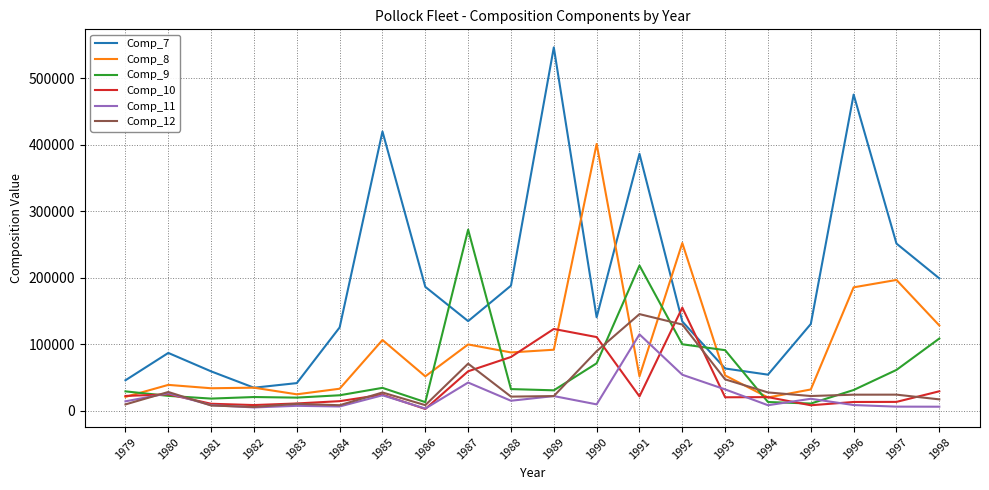

How many values in the Comp_11 series are below 14414?

10